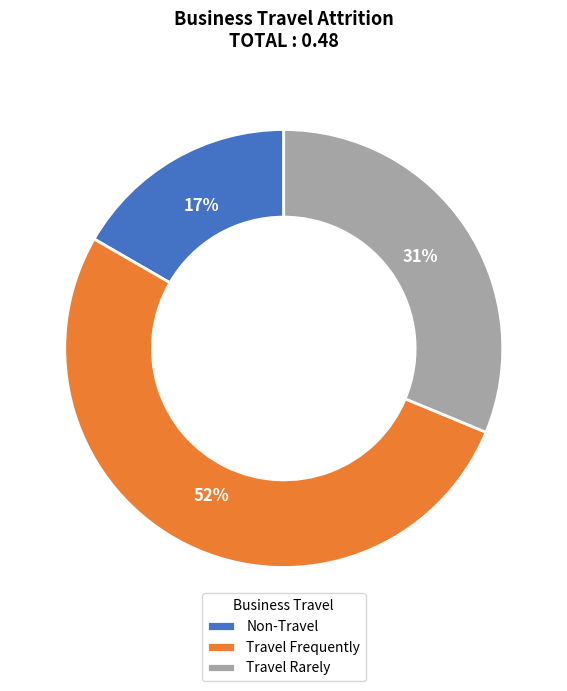

To the nearest percent, what is the difference between the largest and smallest slice percentages?

35%